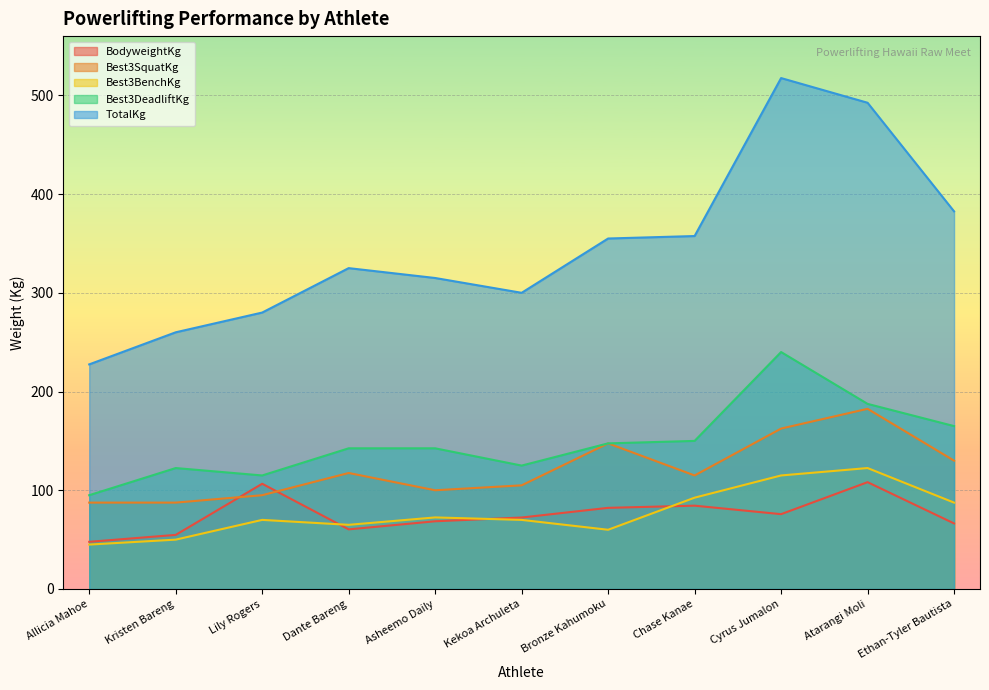

True or false: BodyweightKg and Best3DeadliftKg cross at least once.

False